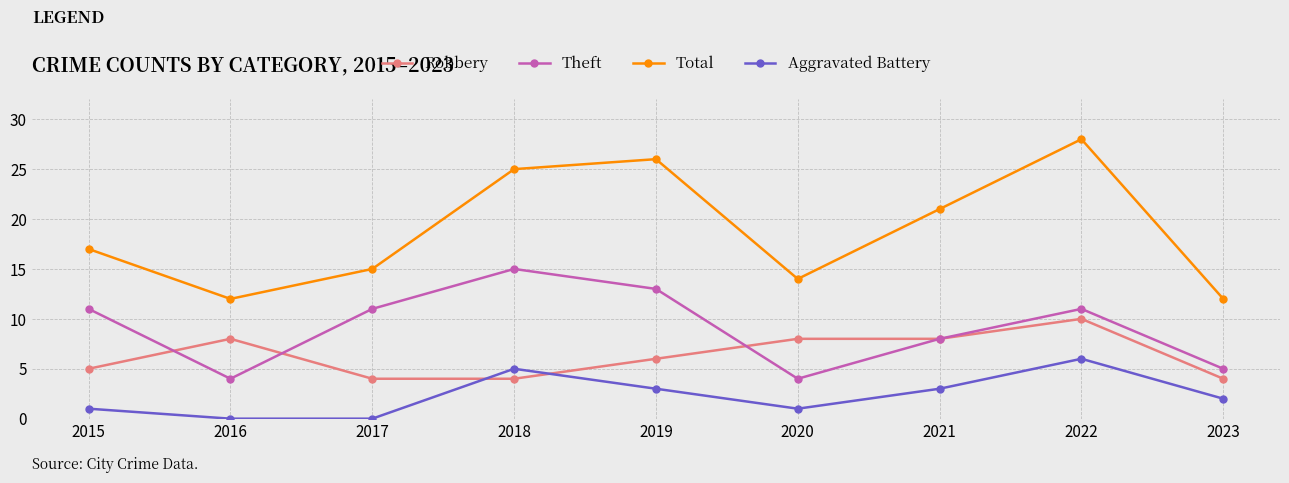

What is the value of the Robbery point at the 7th from the left?

8